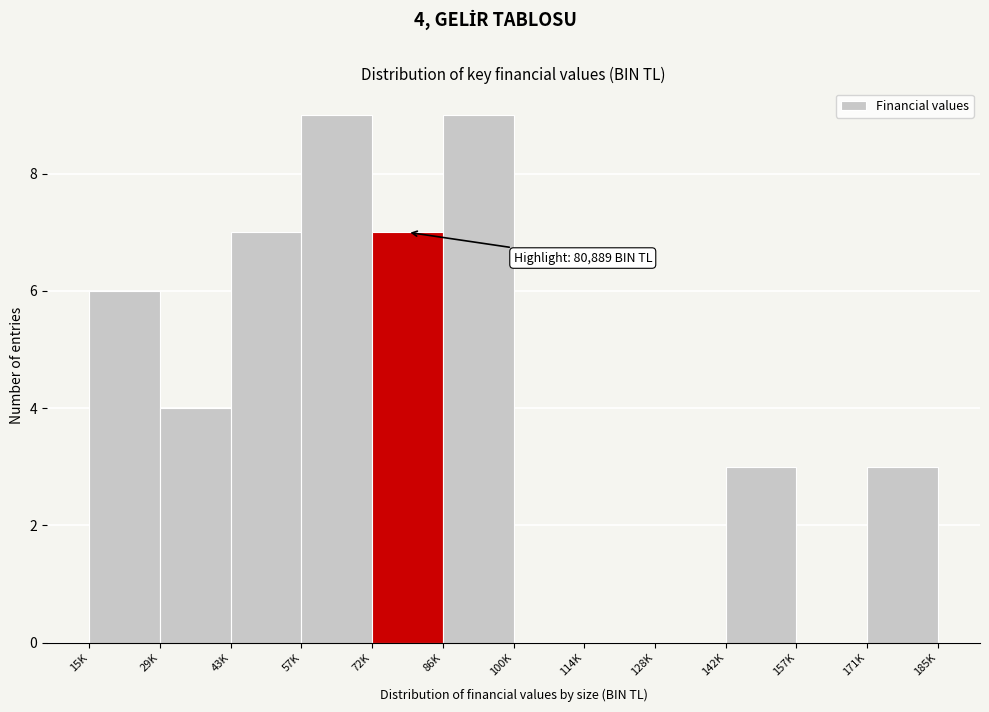

Reading left to right, what are all the values shown in this chart?

15K=6	29K=4	43K=7	57K=9	72K=7	86K=9	100K=0	114K=0	128K=0	142K=3	157K=0	171K=3